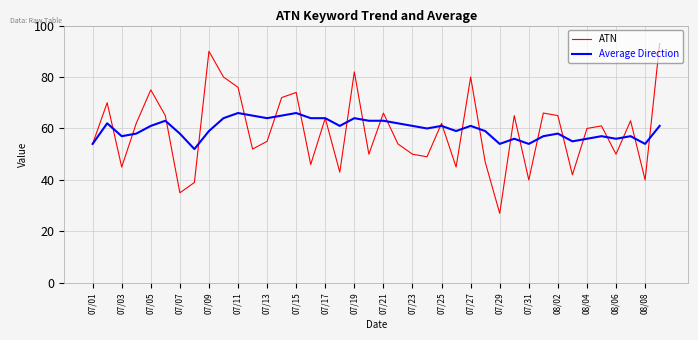

Rank the series by their maximum value, from highest to lowest.

ATN, Average Direction